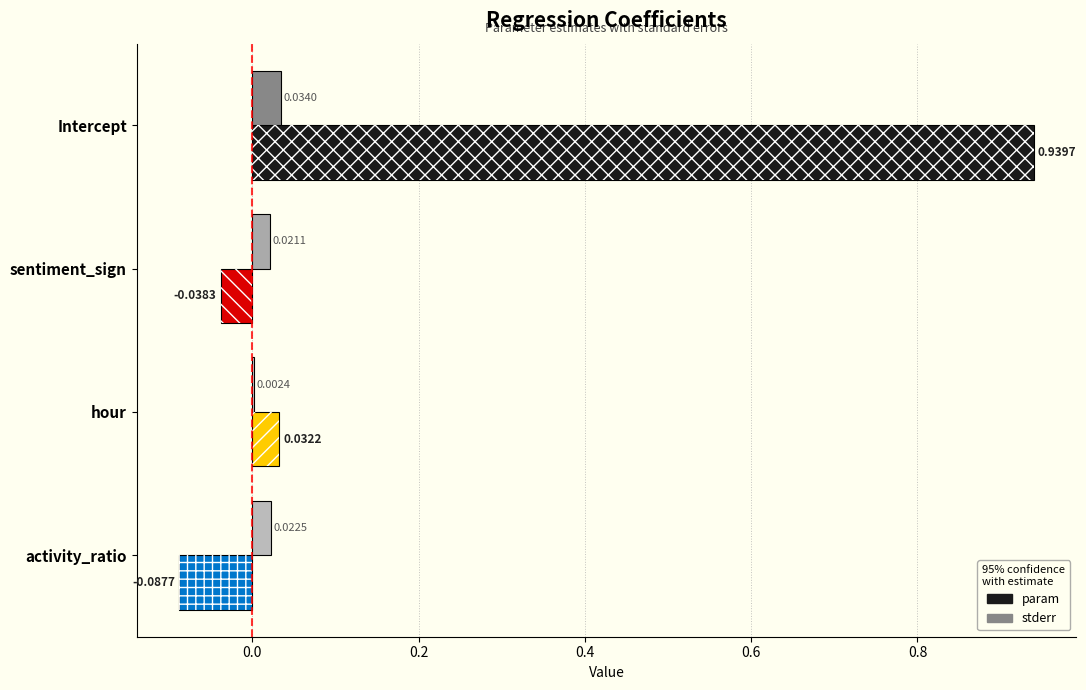

At which label is param closest to 0?

hour